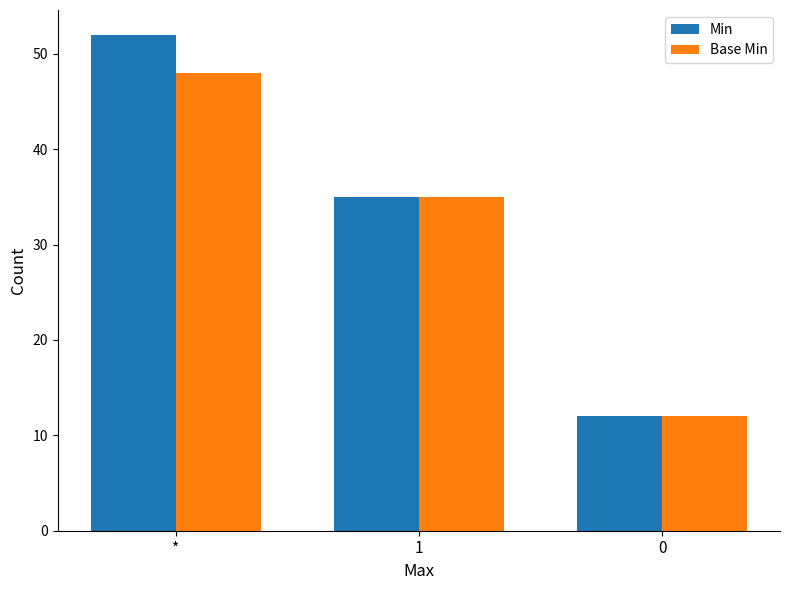

How many bars are there in each group?

2